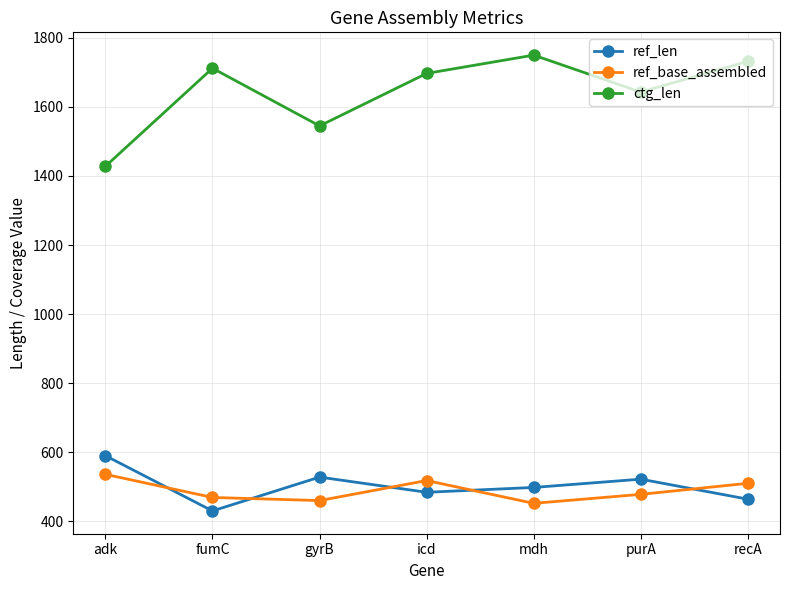

Reading left to right, transcribe all the data shown in this chart.

ref_len: 590	430	528	484	498	522	464
ref_base_assembled: 536	469	460	518	452	478	510
ctg_len: 1428	1712	1545	1697	1750	1643	1732